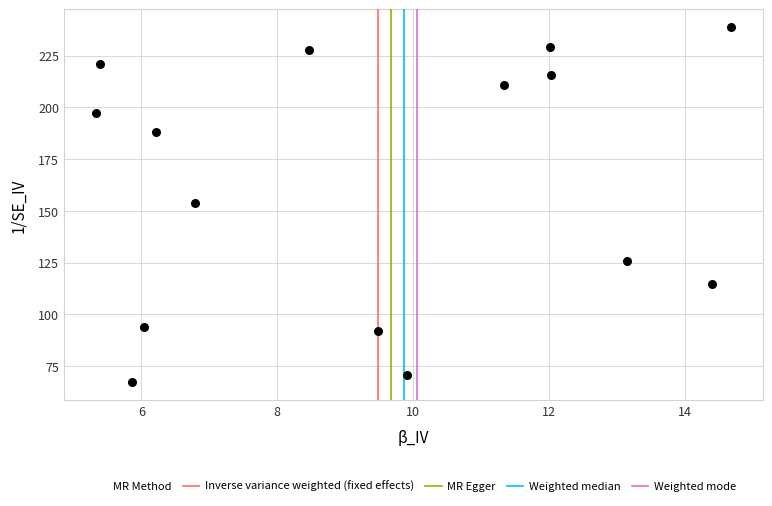

What is the range of Y values (max minus min)?

171.8